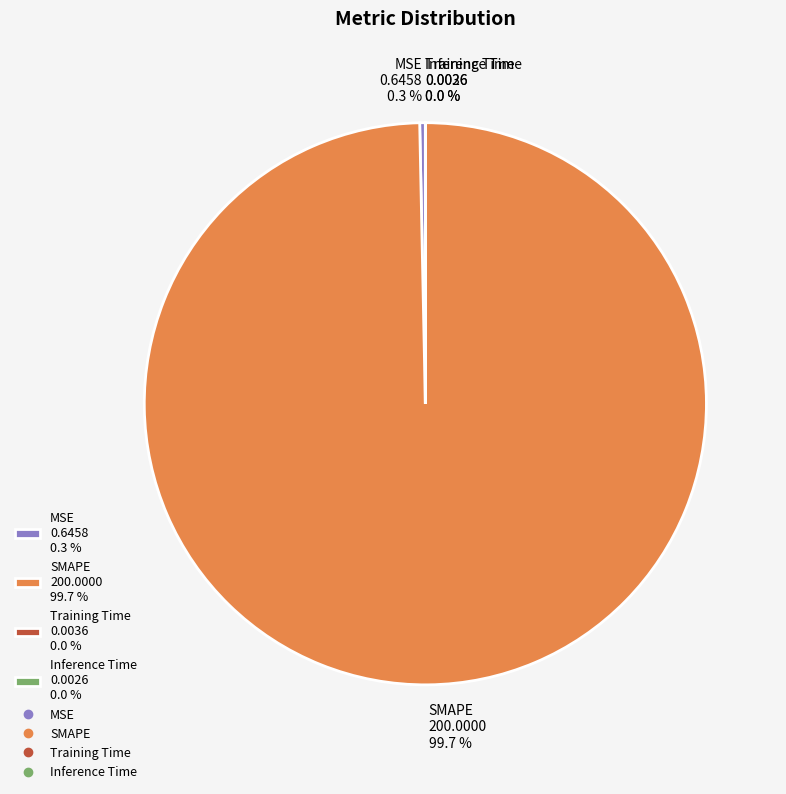

Which has a higher value, SMAPE 200.0000 99.7 % or MSE 0.6458 0.3 %?

SMAPE 200.0000 99.7 %